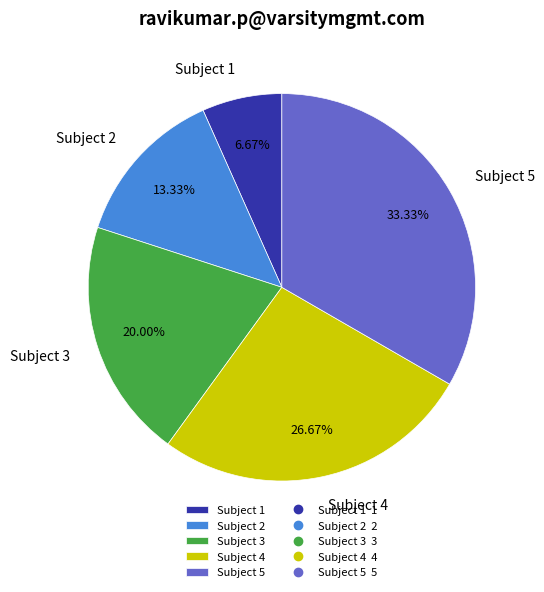

To the nearest percent, what percentage of the pie is Subject 4?

27%